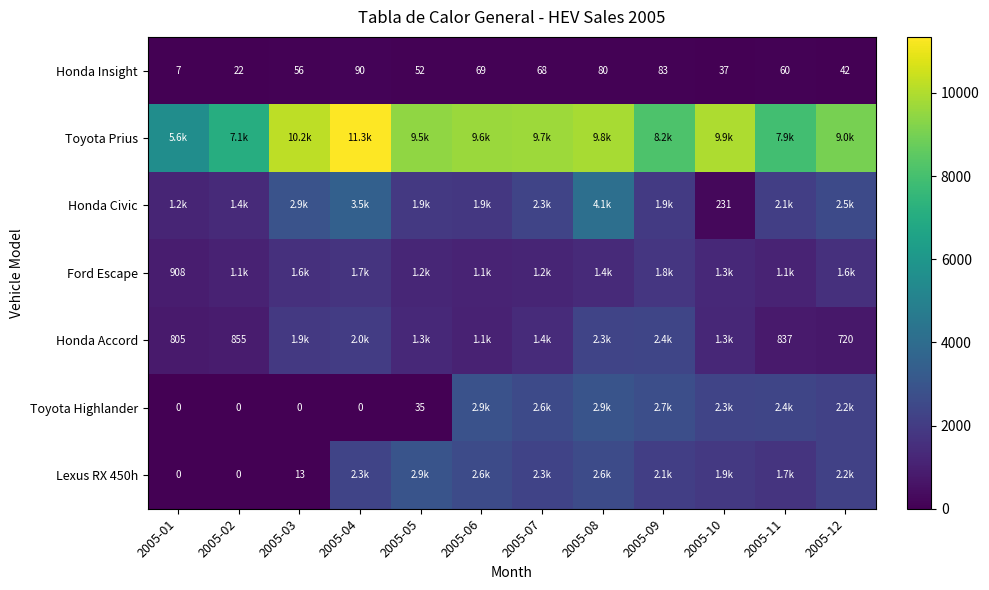

What is the minimum value for Honda Insight?

7